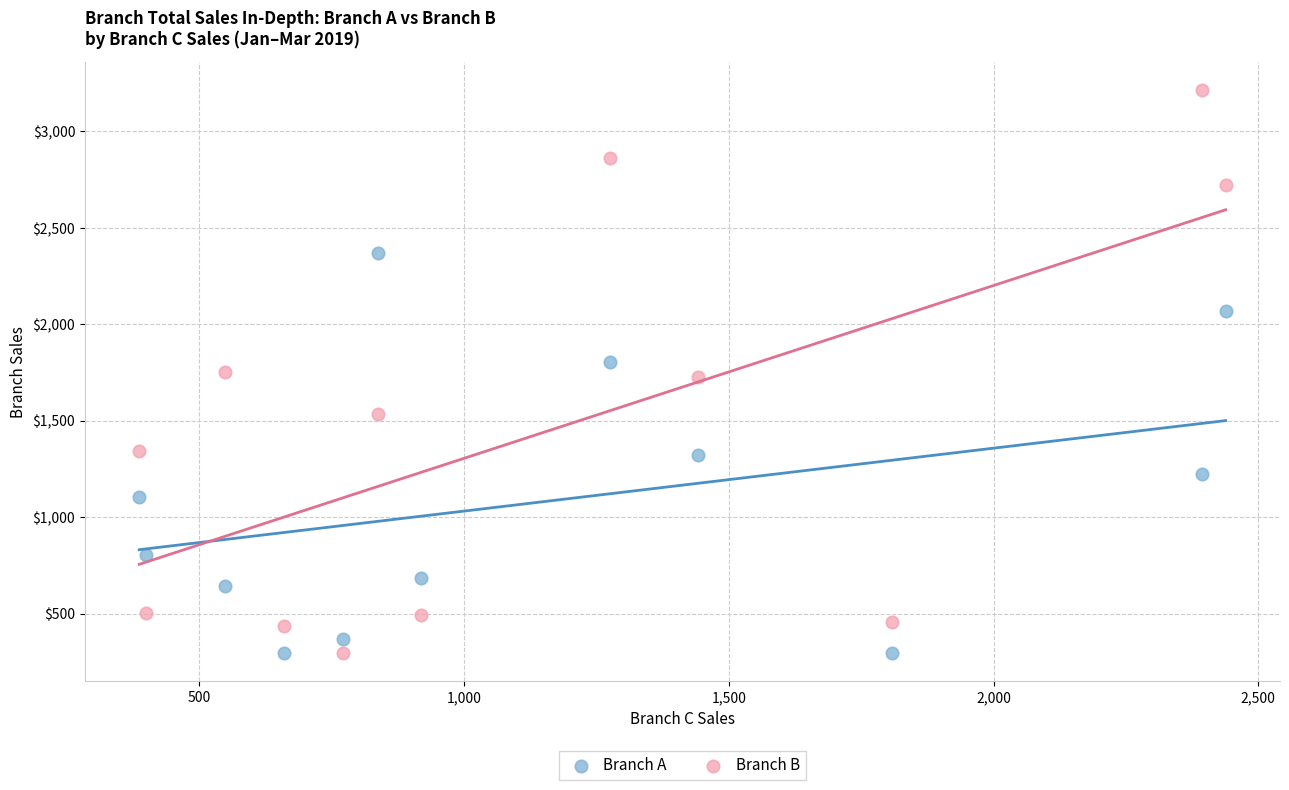

Which series has the largest Y range (max minus min)?

Branch B